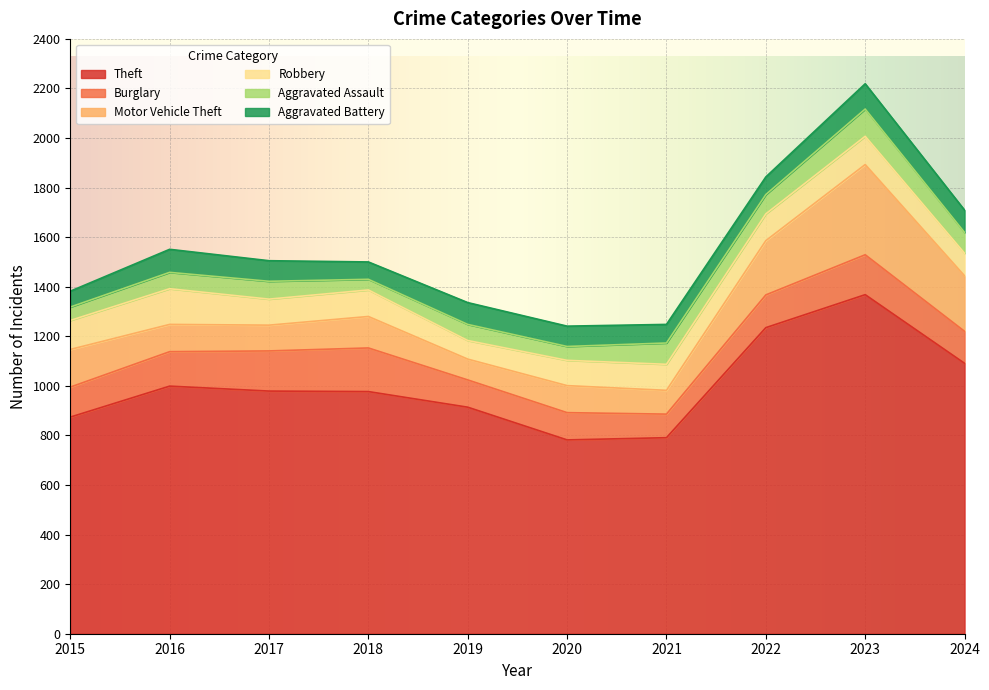

What is the lowest value of the Motor Vehicle Theft series?

84